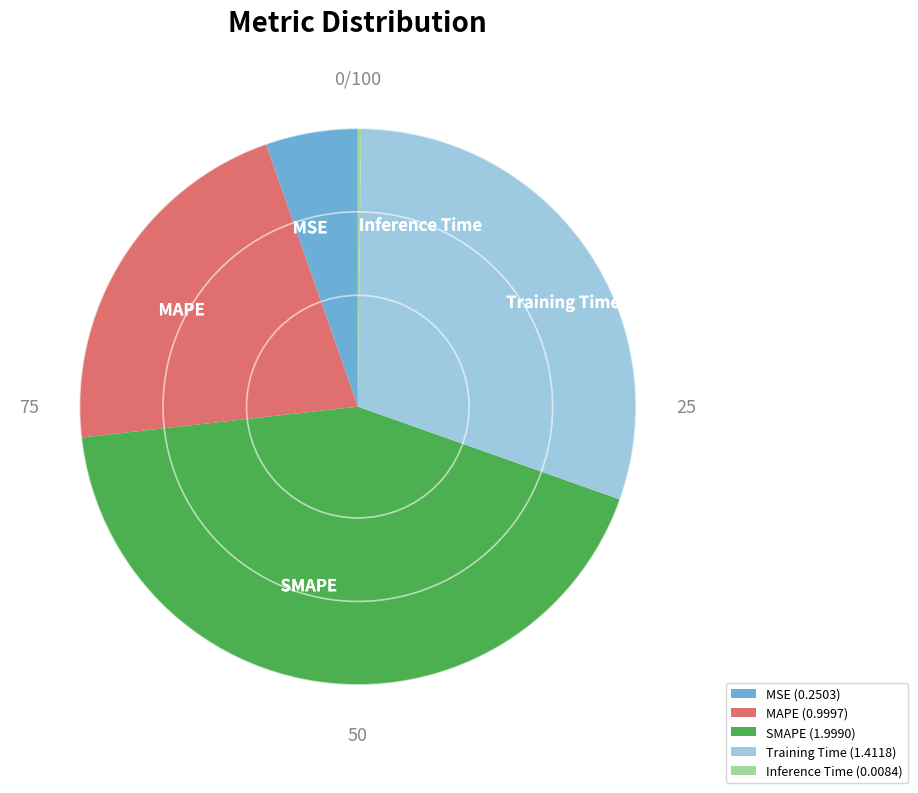

Between Training Time and MSE, which is larger?

Training Time